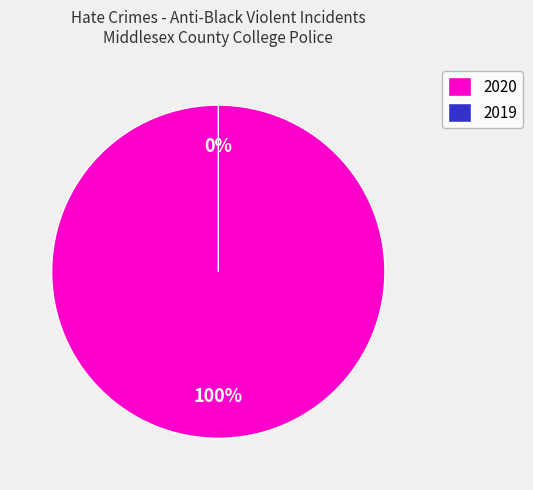

To the nearest percent, what is the combined percentage of 2019 and 2020?

100%